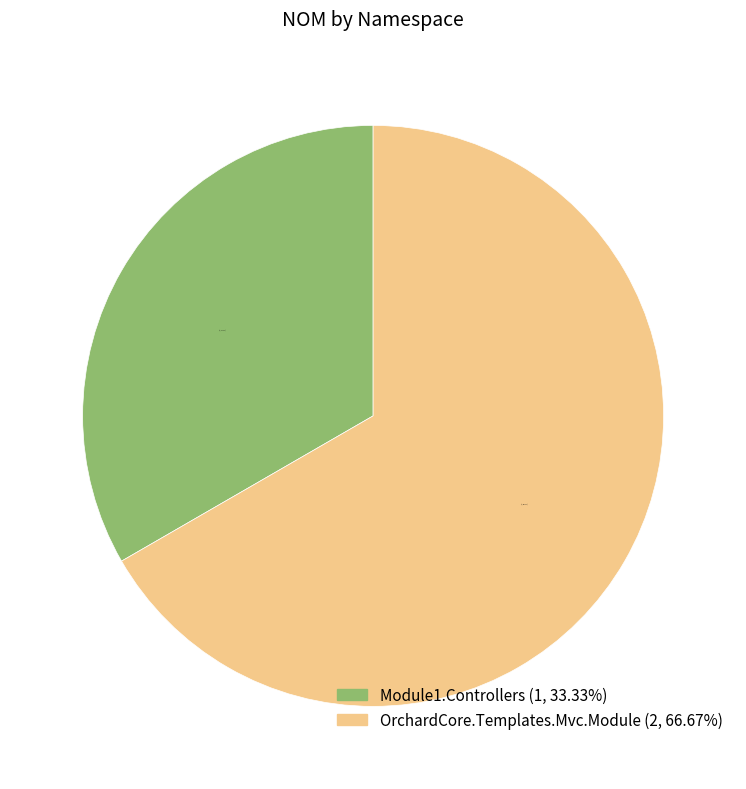

Rank the categories by value from highest to lowest.

OrchardCore.Templates.Mvc.Module, Module1.Controllers